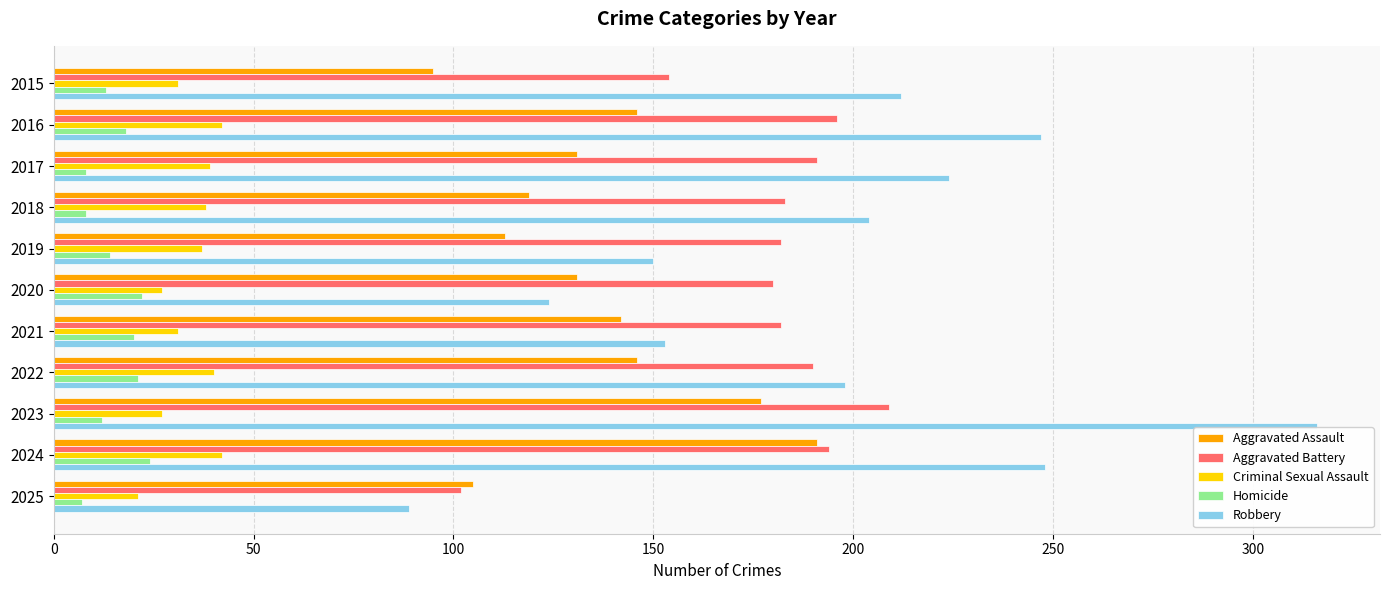

True or false: Robbery has a value of 329 at 2022.

False